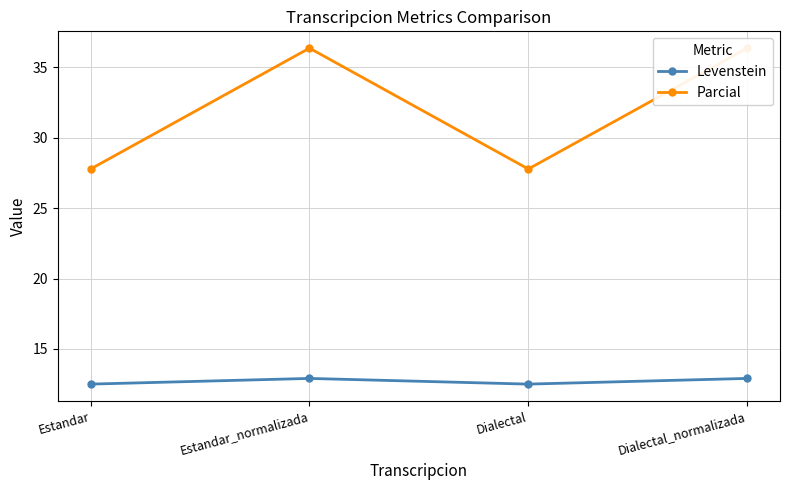

Which series changed the most between Estandar and Dialectal_normalizada?

Parcial